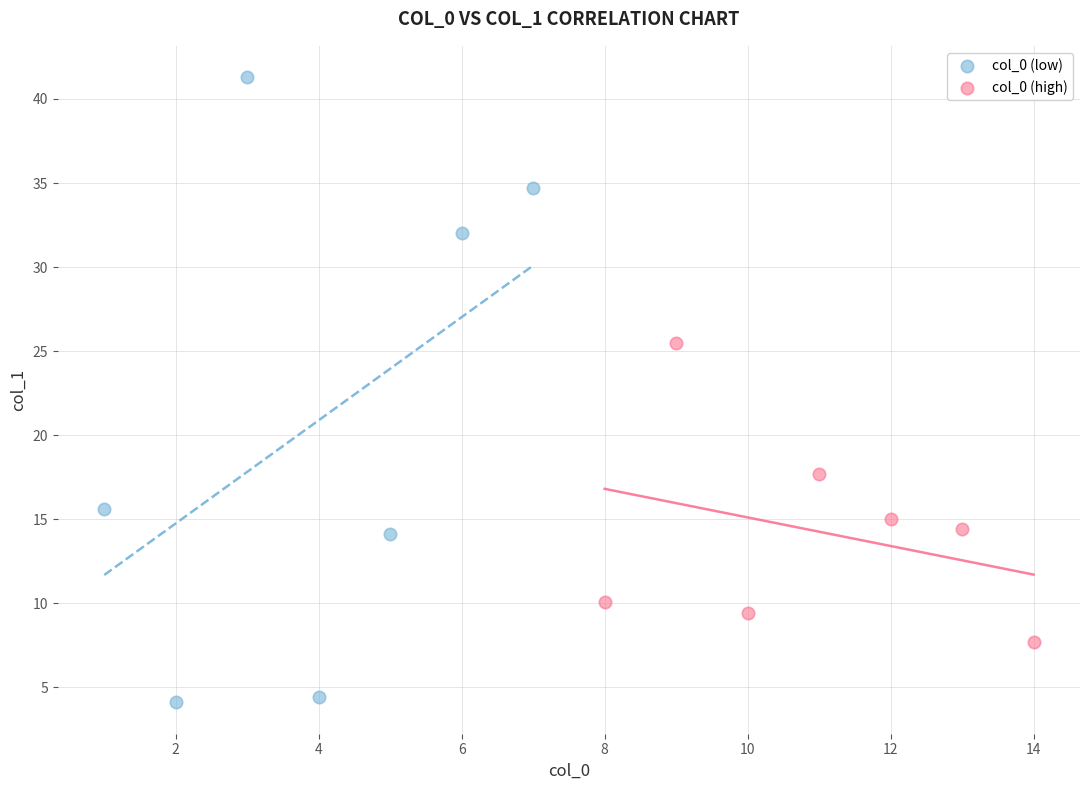

Which series reaches the minimum Y coordinate?

col_0 (low)